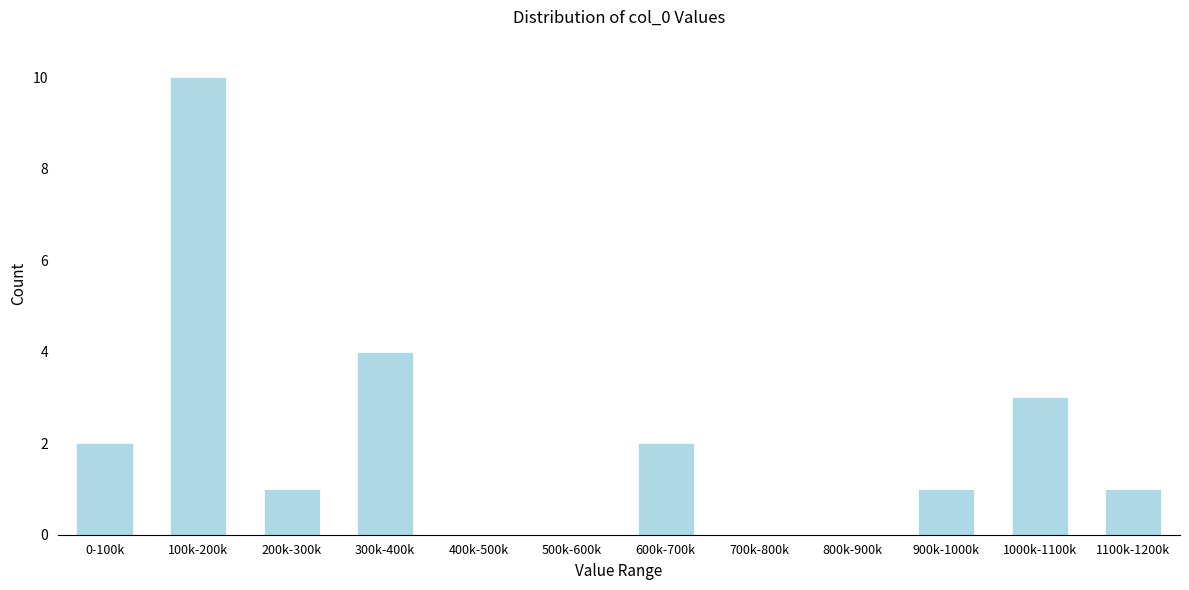

Reading right to left, transcribe all the data shown in this chart.

1100k-1200k=1	1000k-1100k=3	900k-1000k=1	800k-900k=0	700k-800k=0	600k-700k=2	500k-600k=0	400k-500k=0	300k-400k=4	200k-300k=1	100k-200k=10	0-100k=2